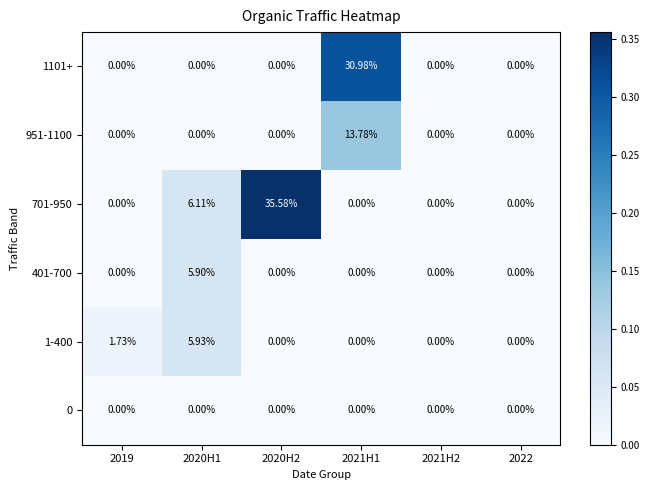

Rank the series by their maximum value, from highest to lowest.

701-950, 1101+, 951-1100, 1-400, 401-700, 0